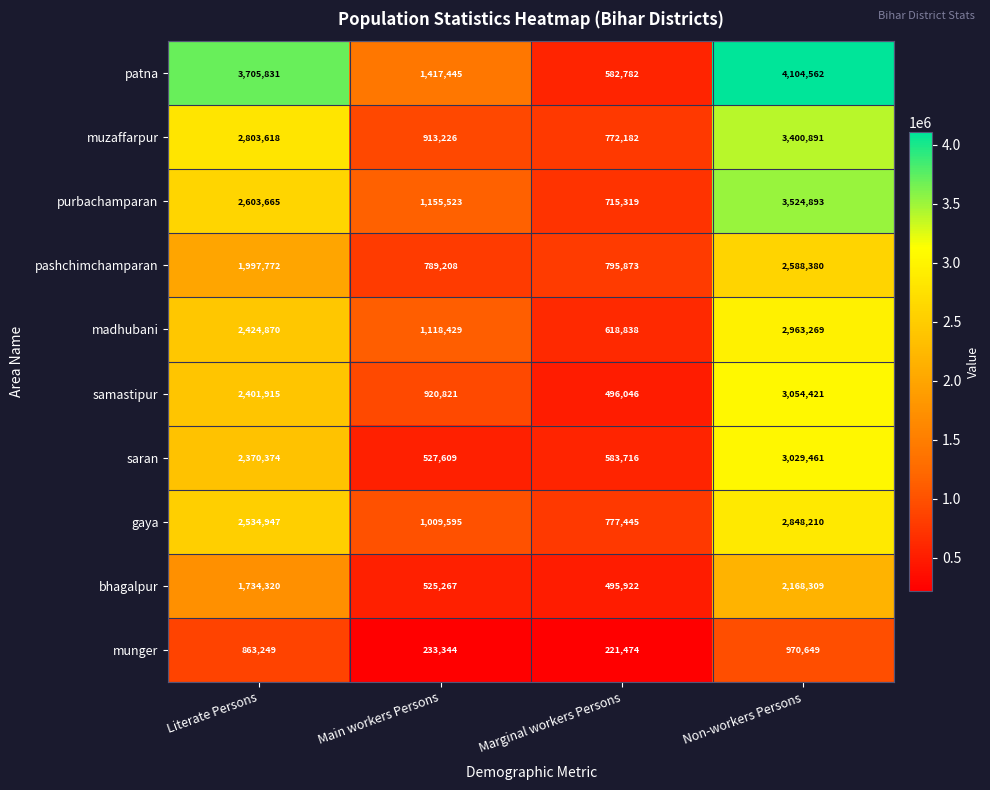

At which label is muzaffarpur closest to 2086536?

Literate Persons